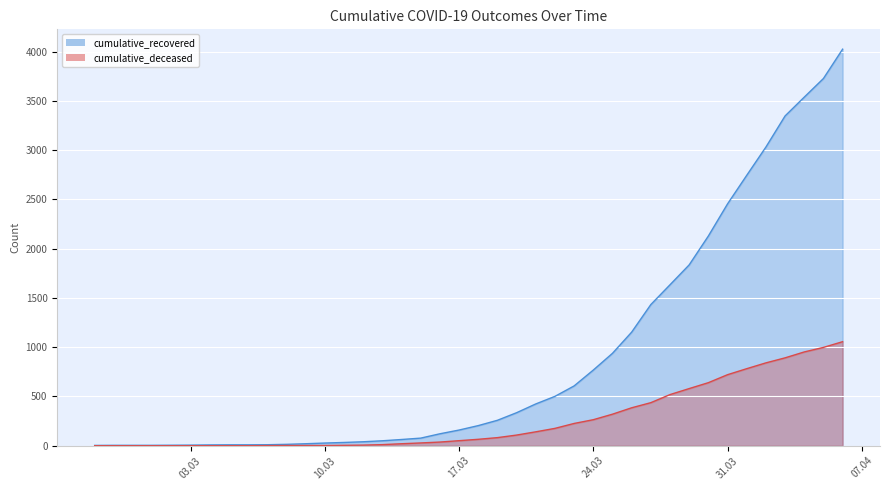

What is the difference between the cumulative_deceased values at 2020-03-15 and 2020-03-18?

37